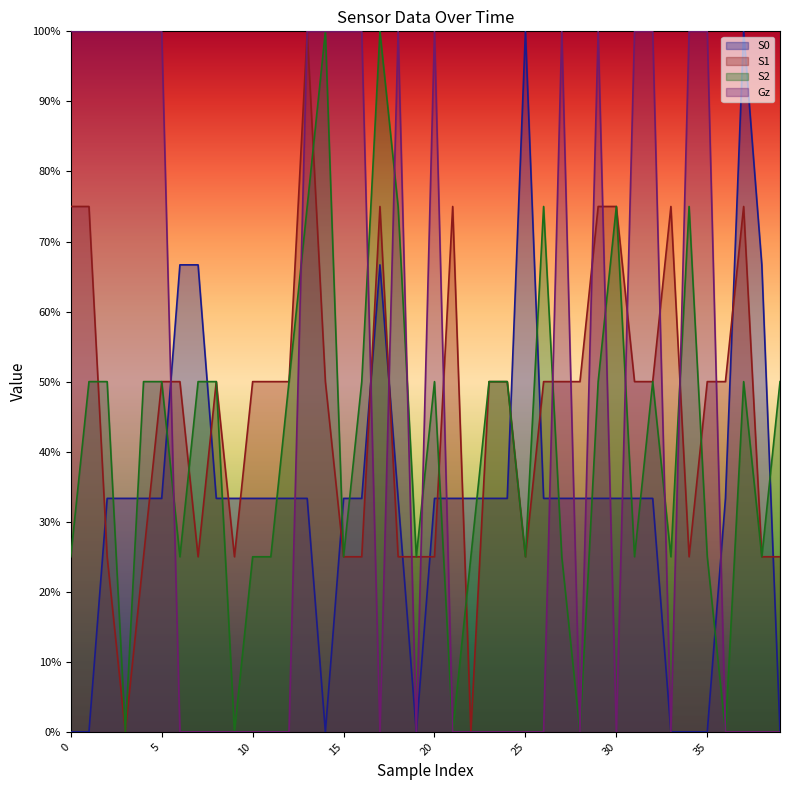

The value of S0 at 35 is 0.0. True or false?

True